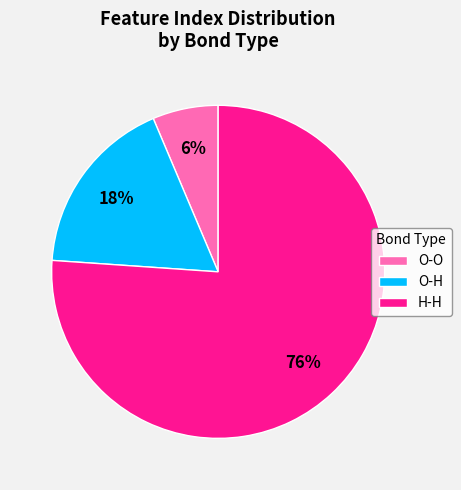

To the nearest percent, what portion does O-O represent?

6%